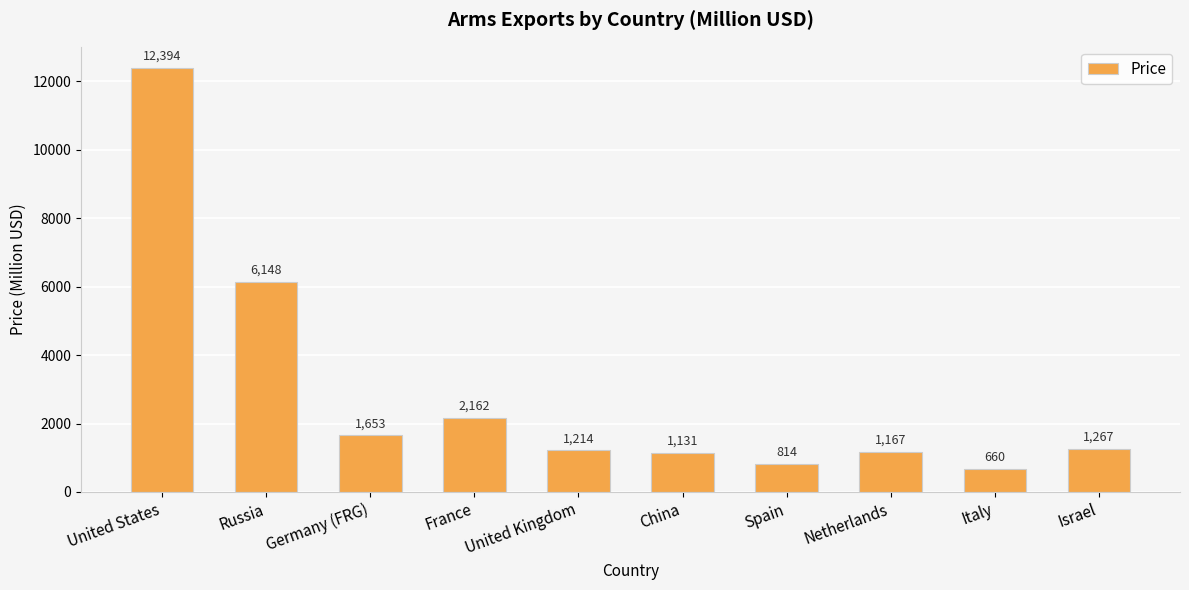

Rank the categories by value from highest to lowest.

United States, Russia, France, Germany (FRG), Israel, United Kingdom, Netherlands, China, Spain, Italy